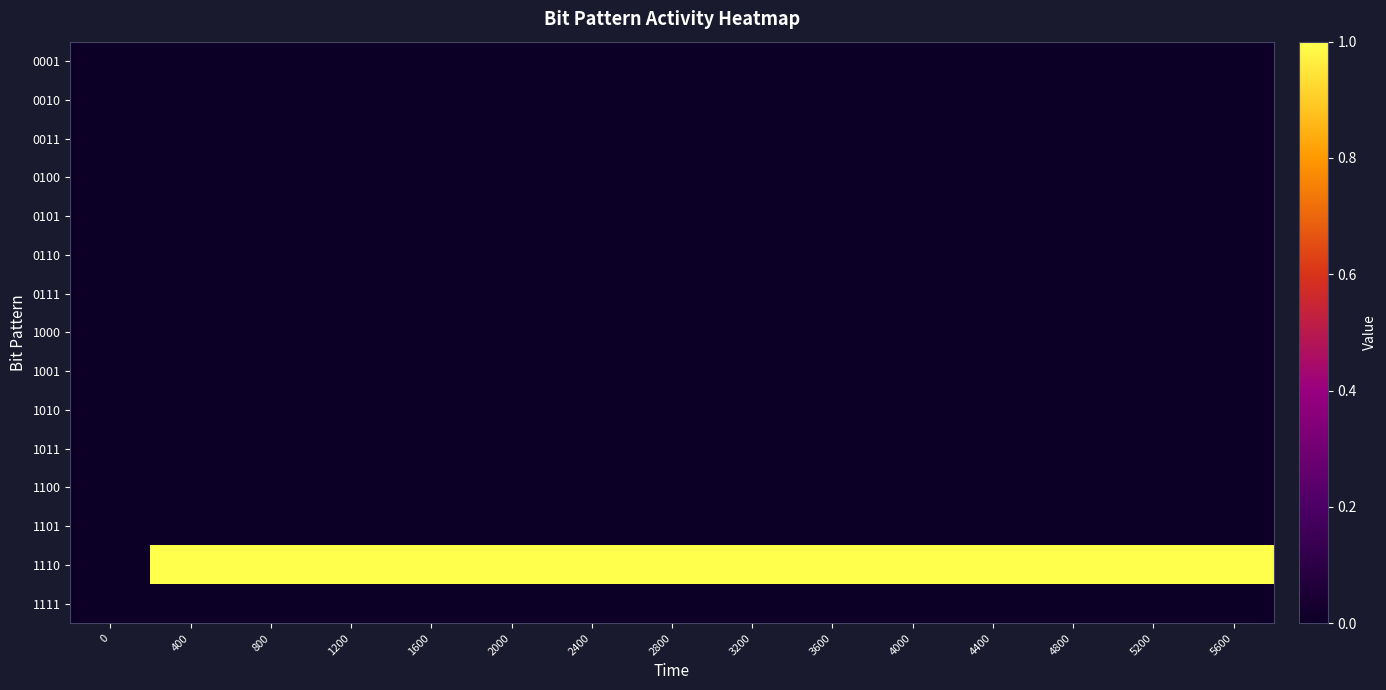

At how many categories does at least one series exceed 0?

14